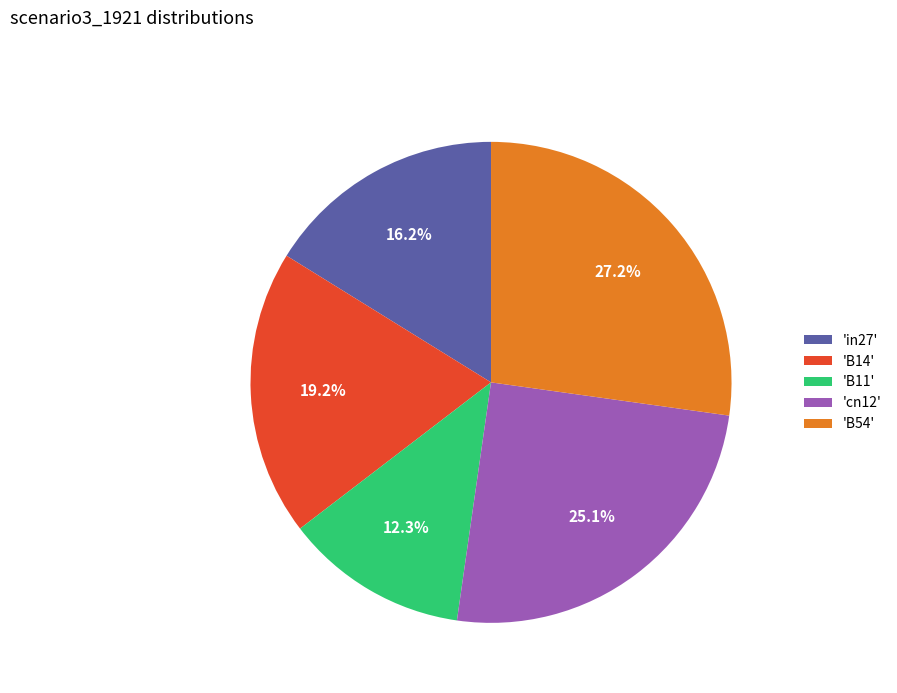

What percentage do 'B54' and 'B14' together represent?

46.4%